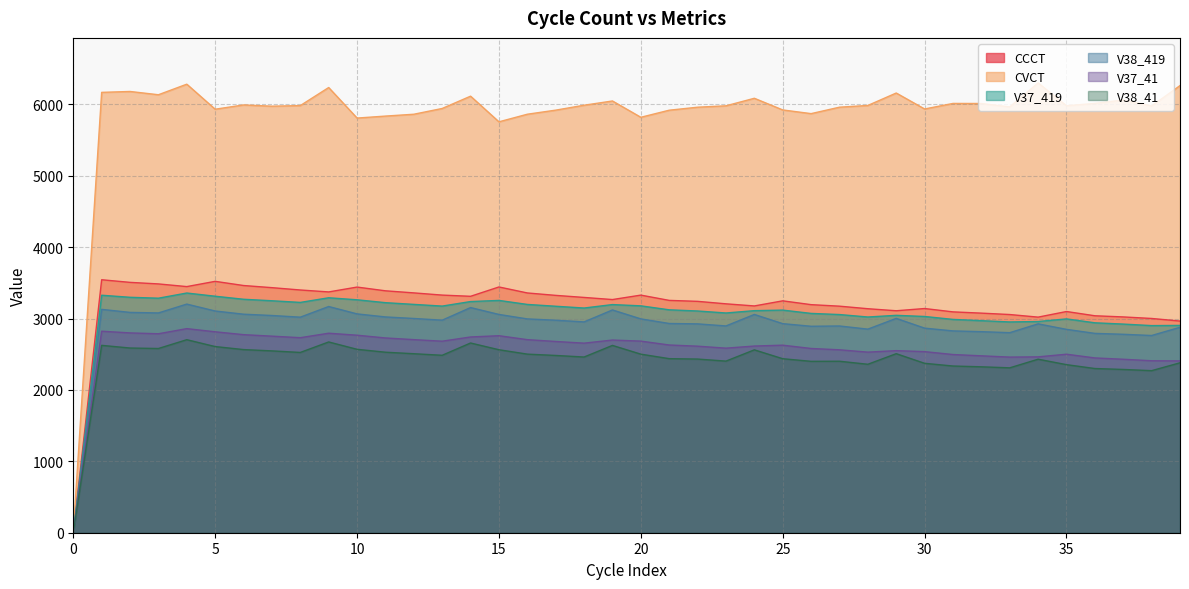

Is the value of CCCT at 30 greater than the value of V38_41 at 38?

Yes